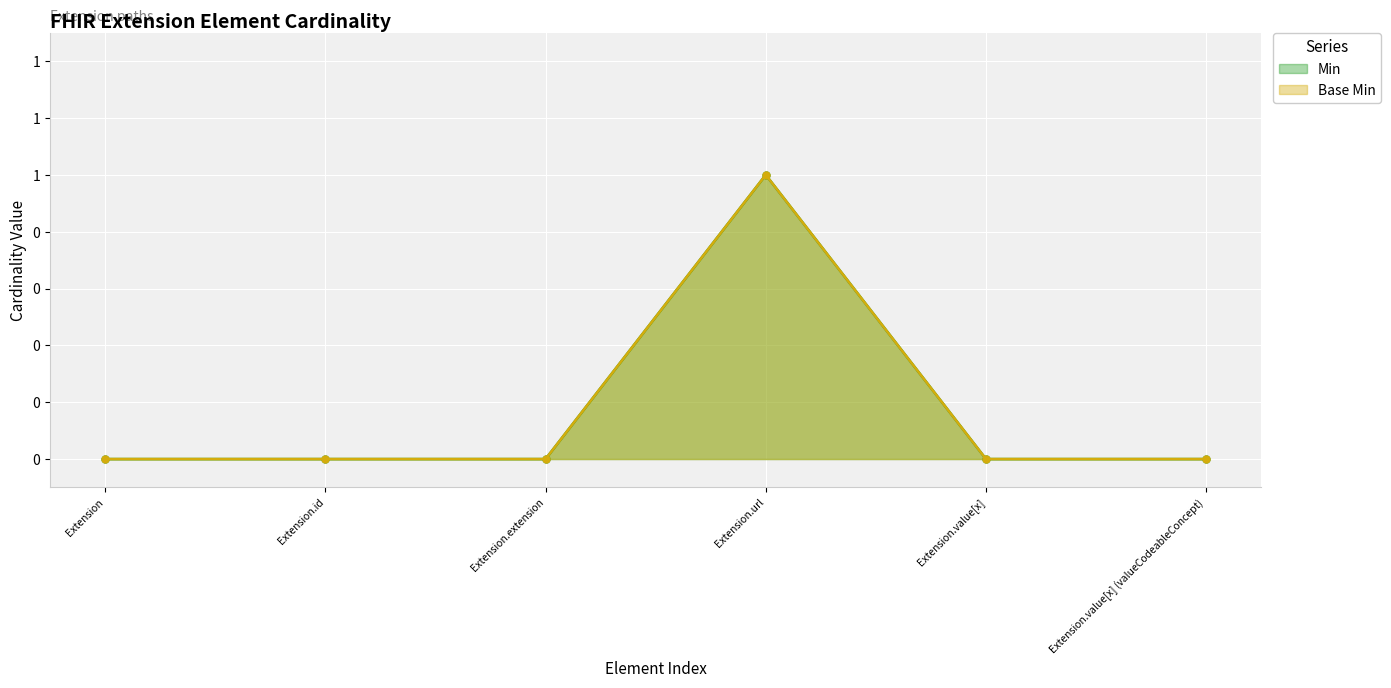

What are all the series names shown in the legend?

Min, Base Min